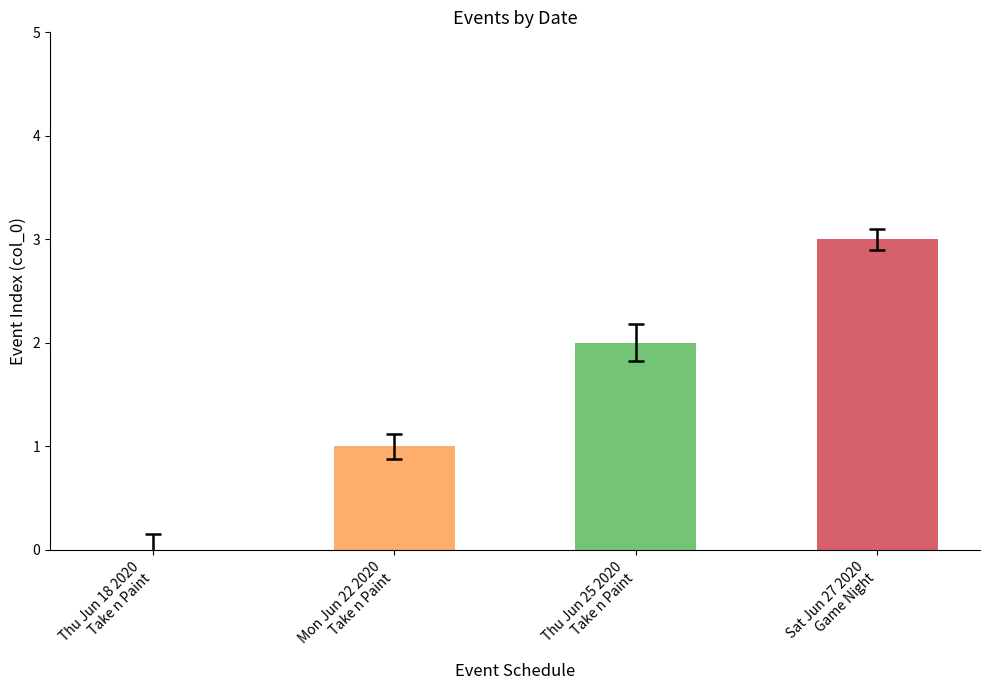

Reading left to right, transcribe all the data shown in this chart.

0	1	2	3